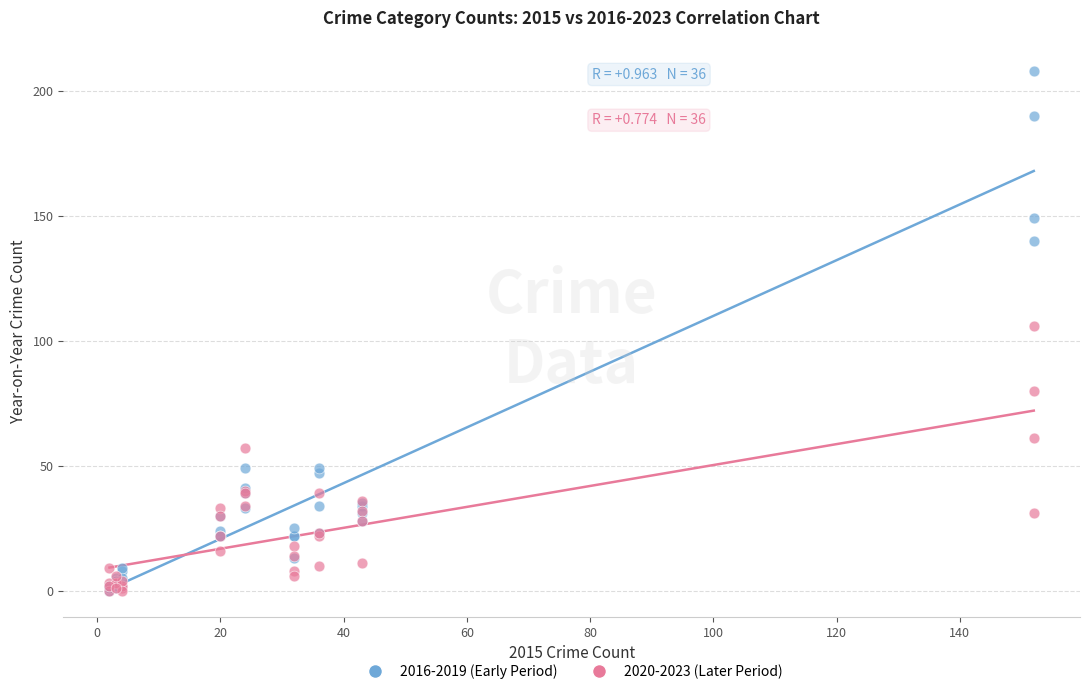

Which series contains the highest Y value?

2016-2019 (Early Period)